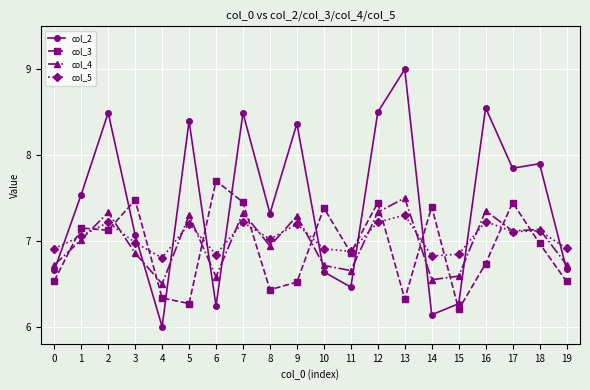

Is the value of col_3 at 1 greater than the value of col_5 at 4?

Yes